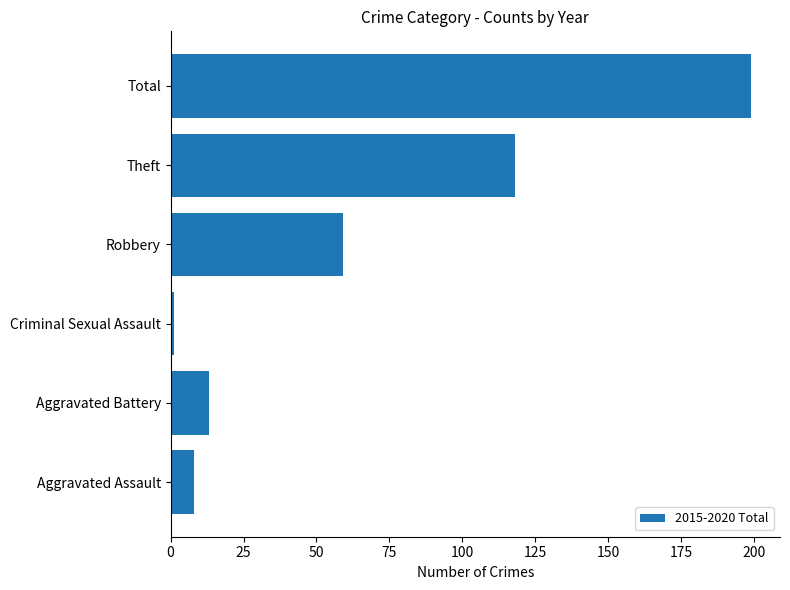

Is it true that the value at Total is 43?

False